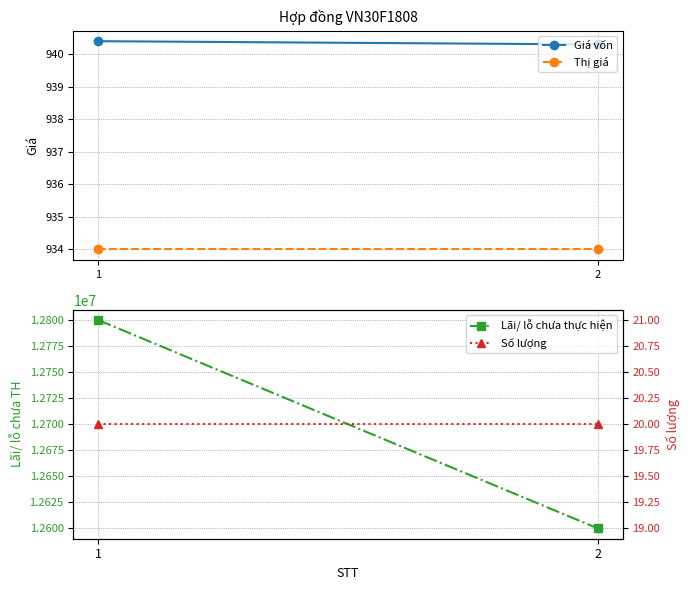

Is the value of Lãi/ lỗ chưa thực hiện at 1 greater than the value of Giá vốn at 1?

Yes